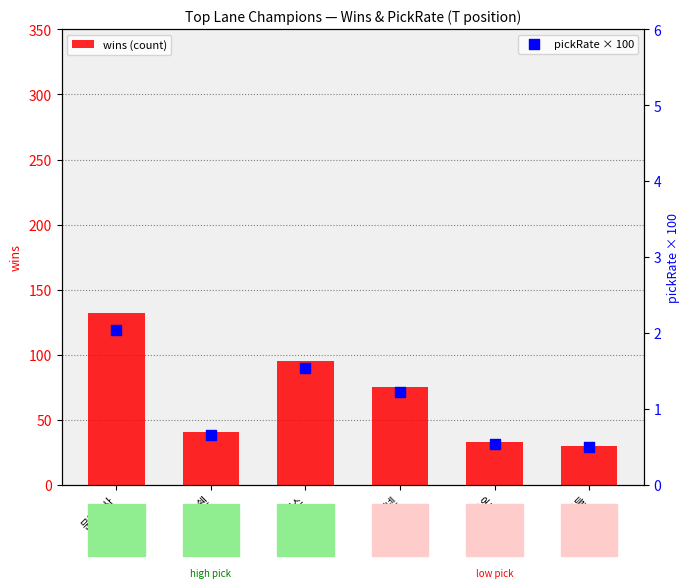

At which category is the sum across all series the highest?

문도박사